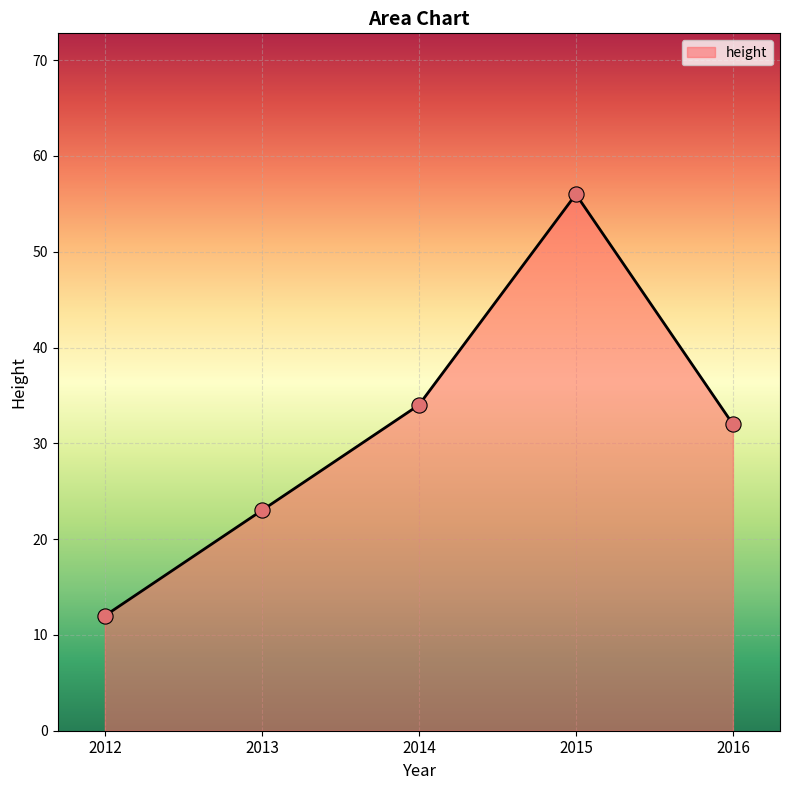

What is the change in value from 2012 to 2014?

+22